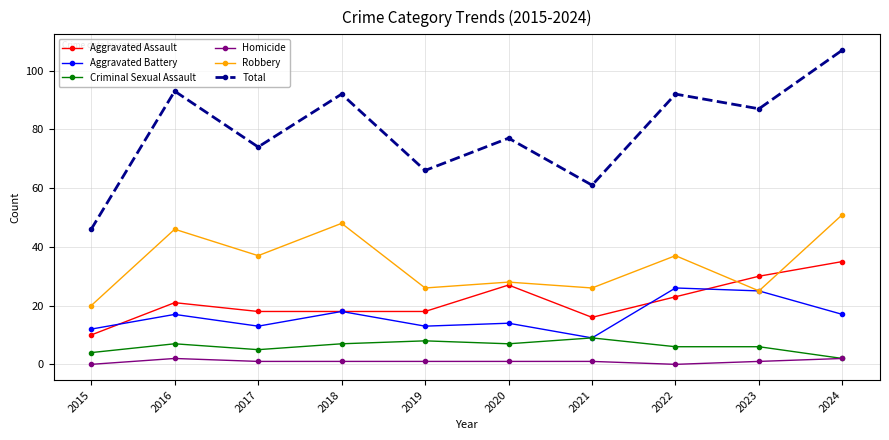

List the series in order of their peak value, highest first.

Total, Robbery, Aggravated Assault, Aggravated Battery, Criminal Sexual Assault, Homicide